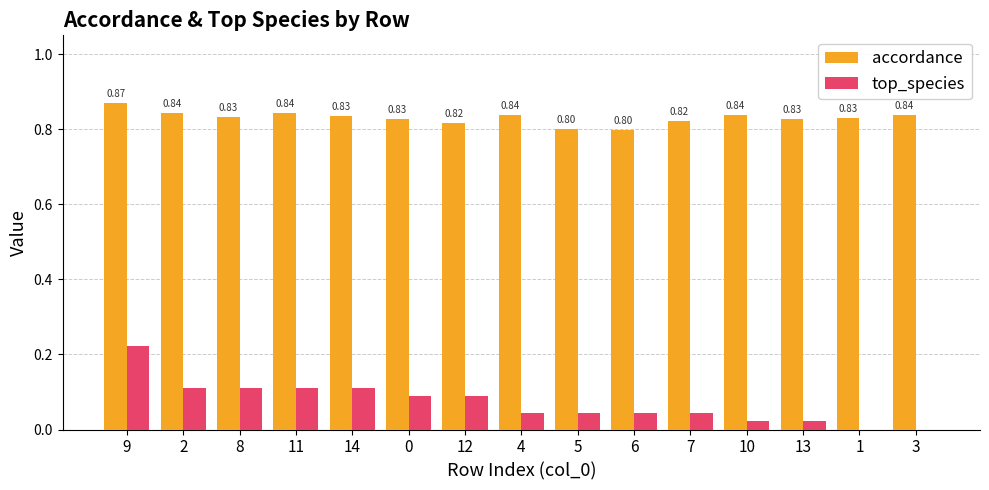

Between 12 and 10, which series saw the biggest shift?

top_species